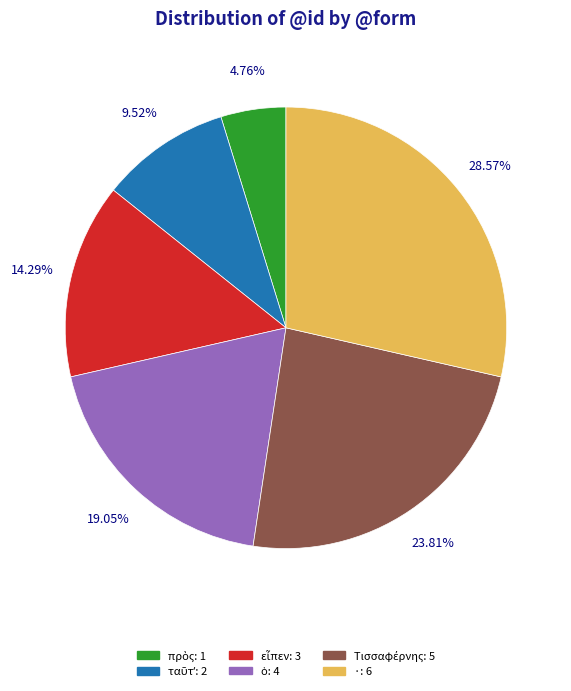

Is there any slice that represents more than half of the pie?

No